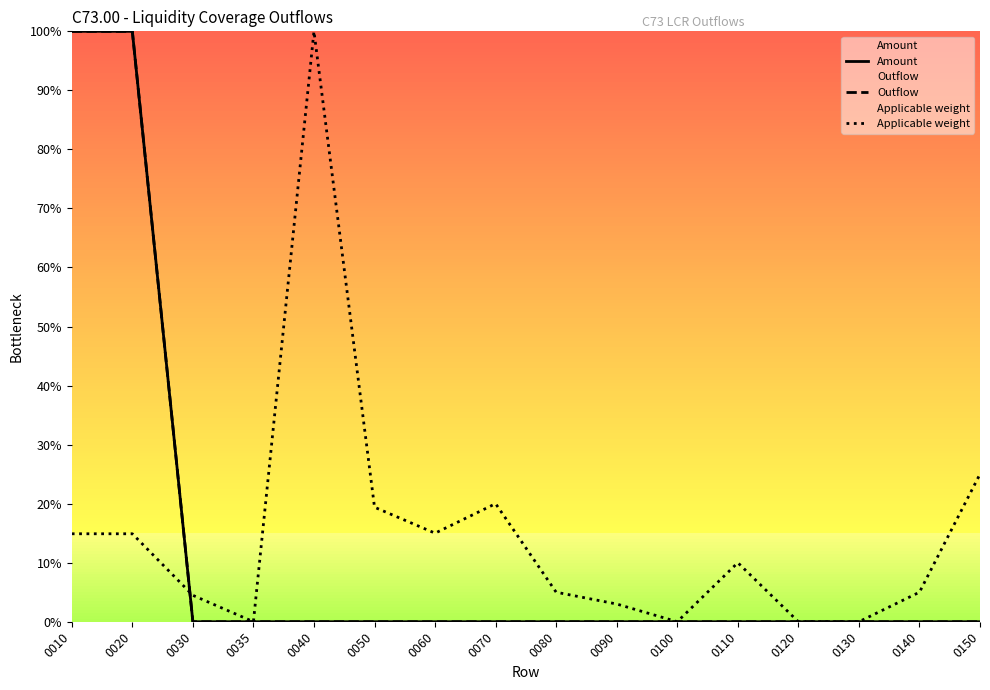

After their last crossing, which series has the higher values: Amount or Applicable weight?

Applicable weight